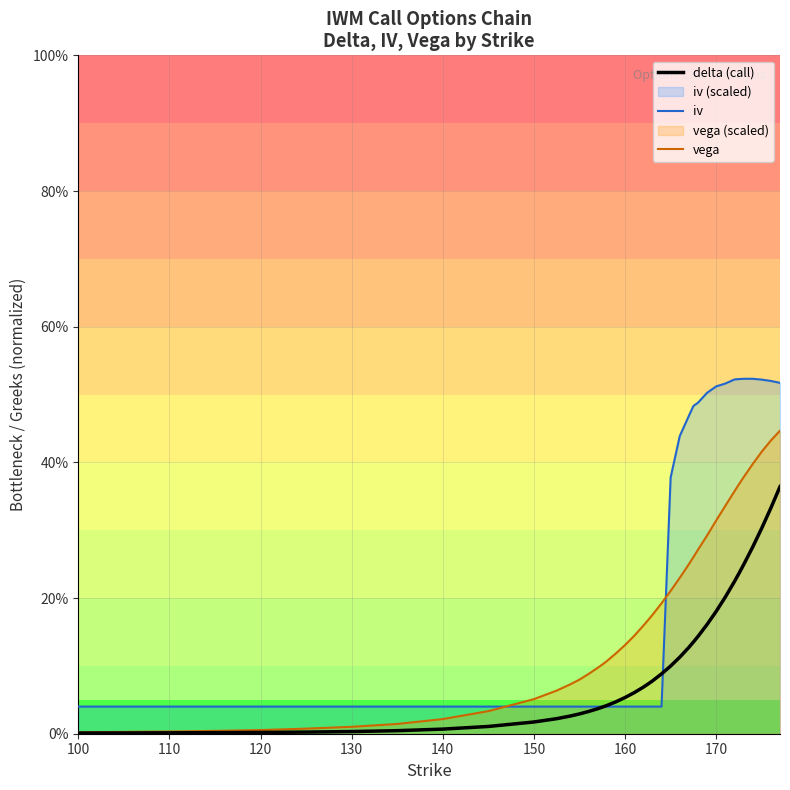

List the series in order of their peak value, lowest first.

delta, vega, iv